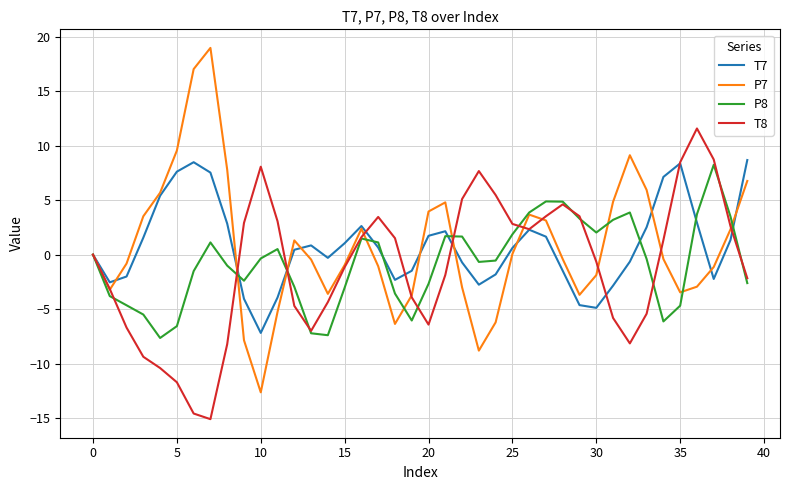

Which series has the largest range (max minus min)?

P7